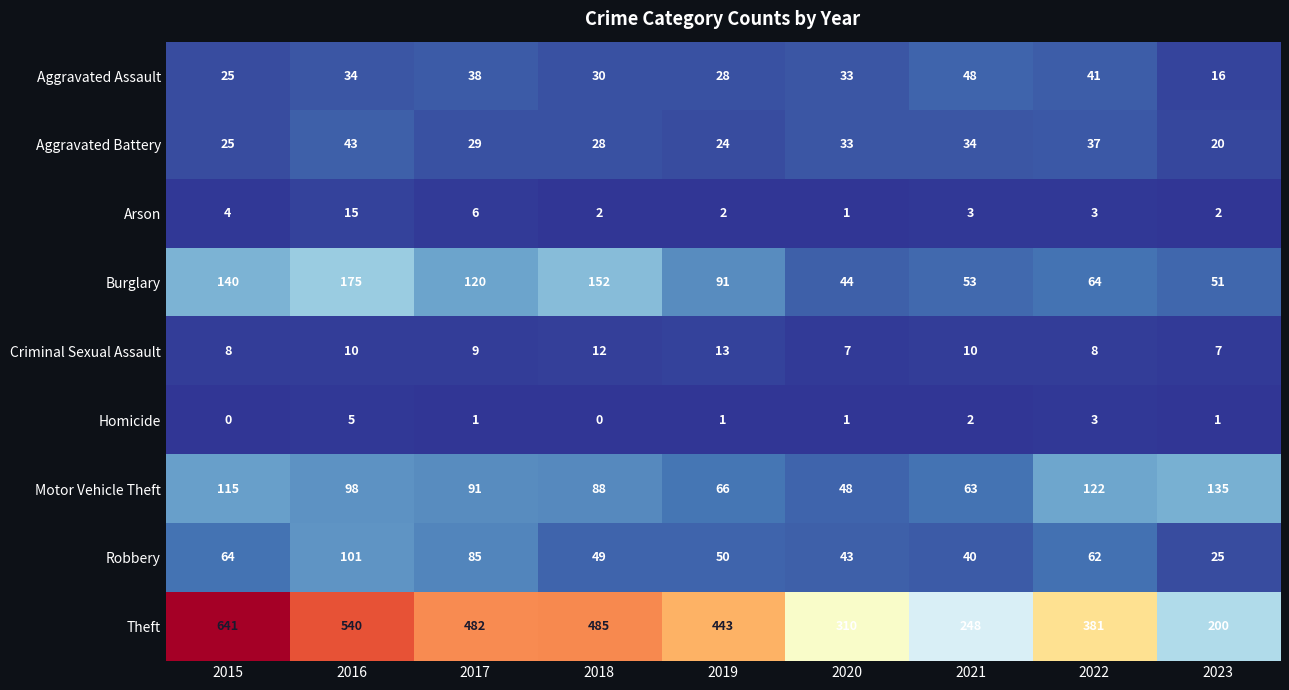

How many distinct data groups are displayed?

9